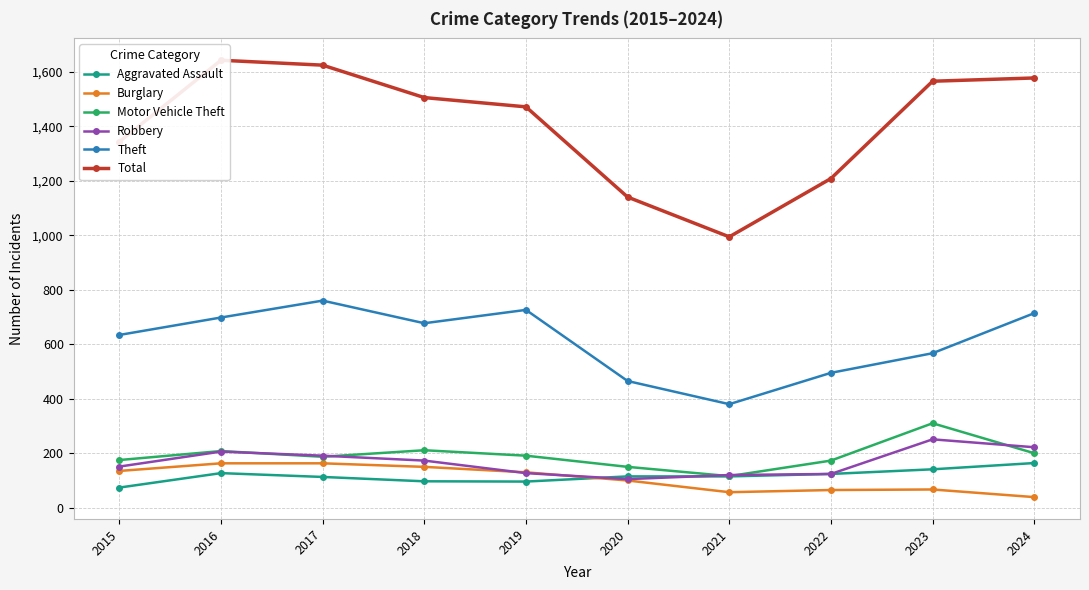

Is the value of Aggravated Assault at 2024 greater than the value of Robbery at 2022?

Yes